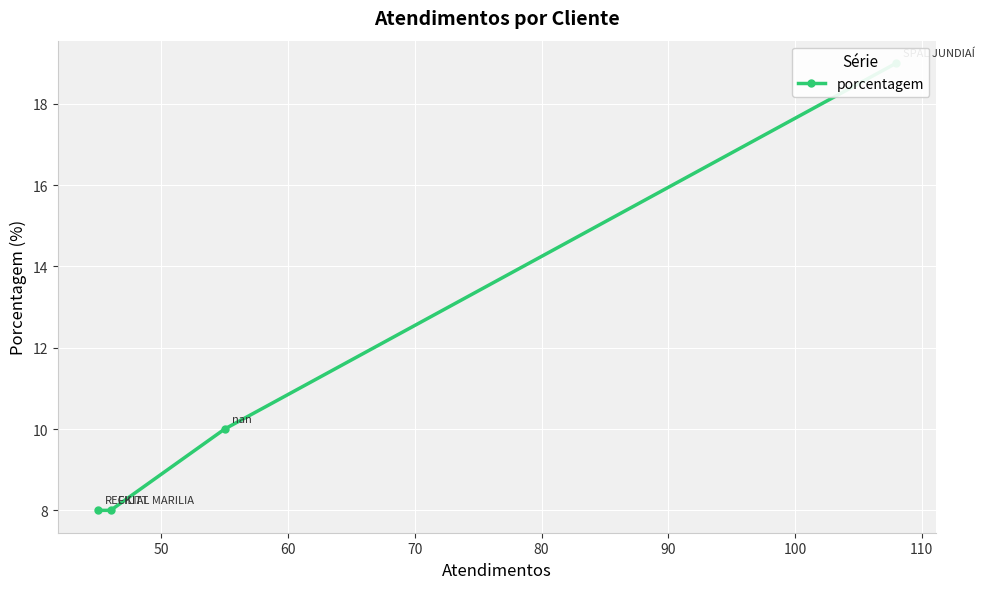

Does the chart display data point markers on the line(s)?

Yes